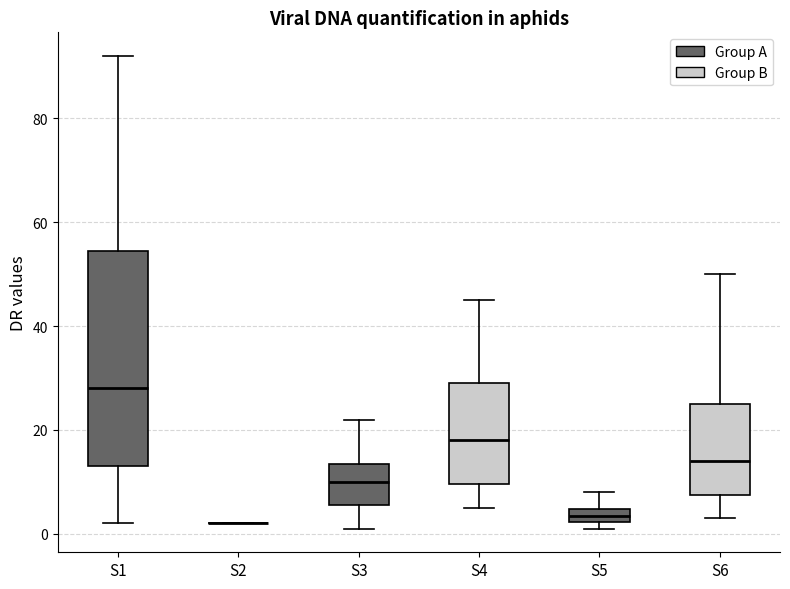

Which box is the tallest, from its lower edge to its upper edge?

S1